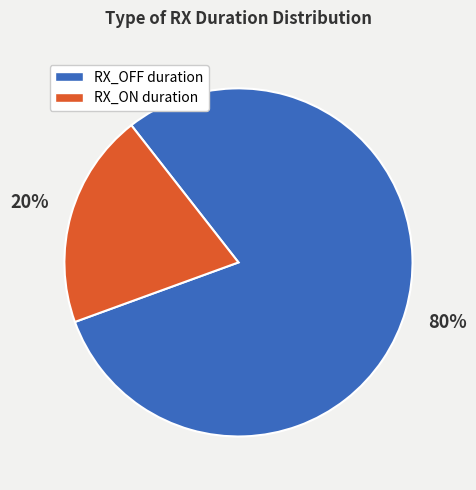

Is it true that RX_OFF duration is 72% of the pie?

False